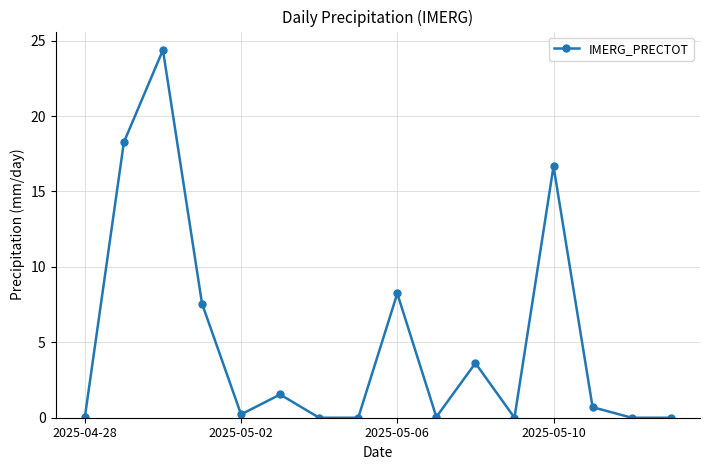

How many data points does each series have?

16